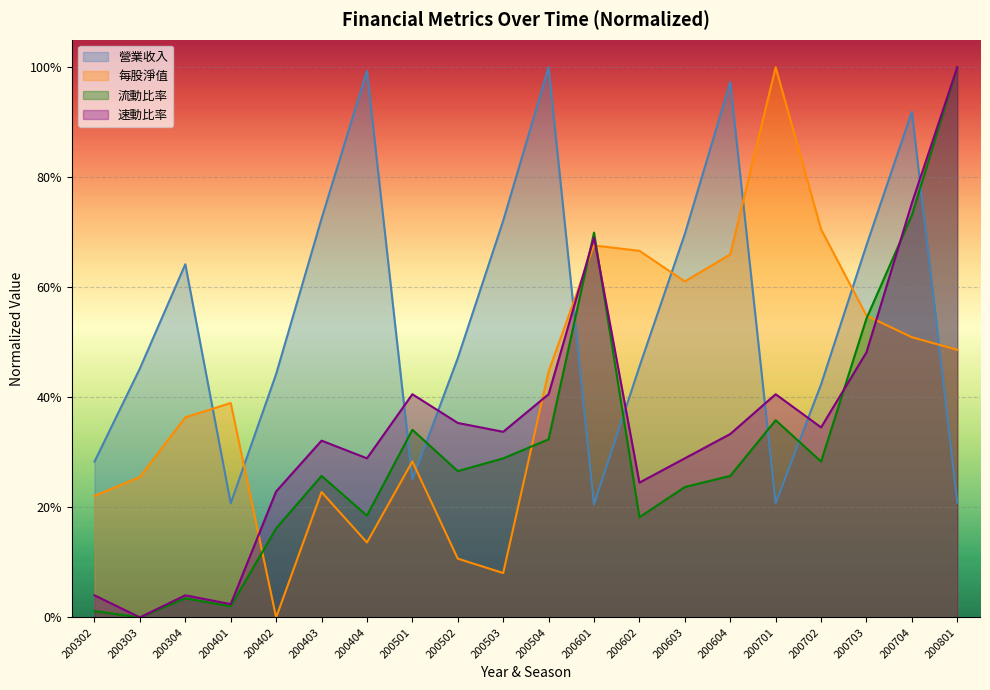

What is the sum of the 營業收入 values at 200502 and 200503?

1.2